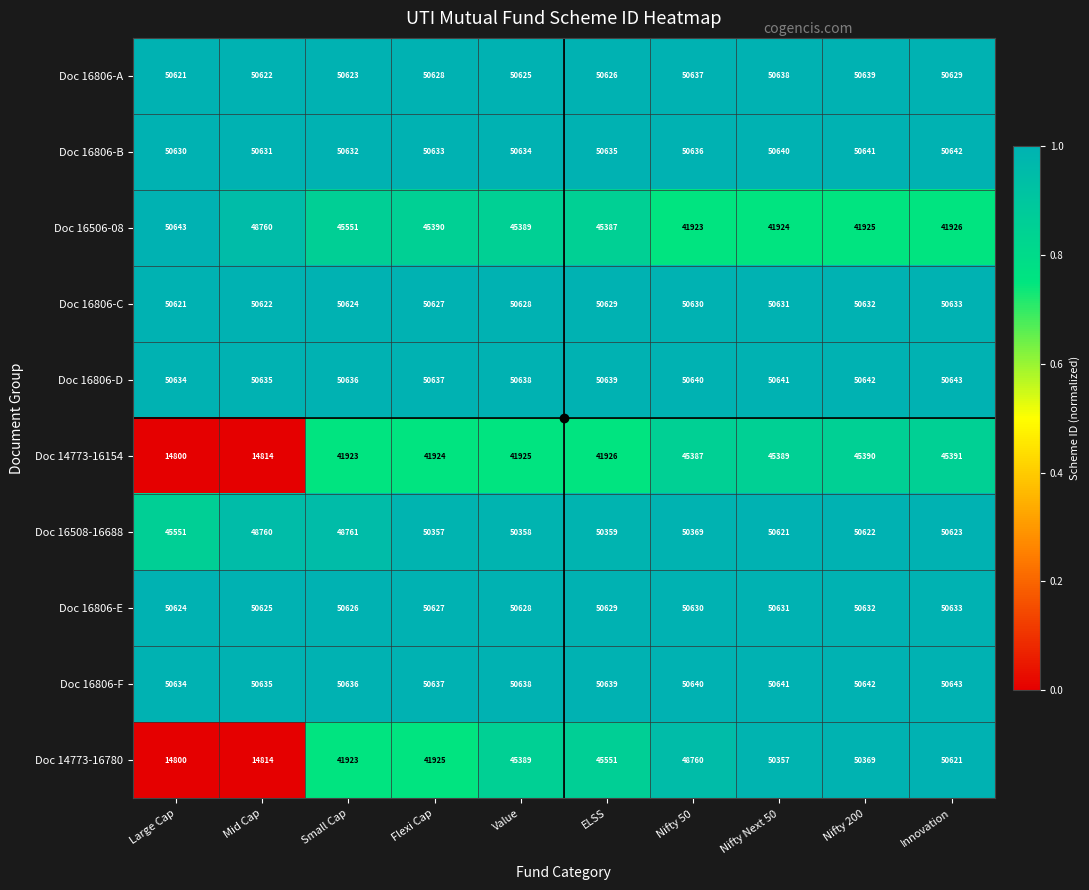

What is the difference between the highest and lowest values at Nifty 200?

8717